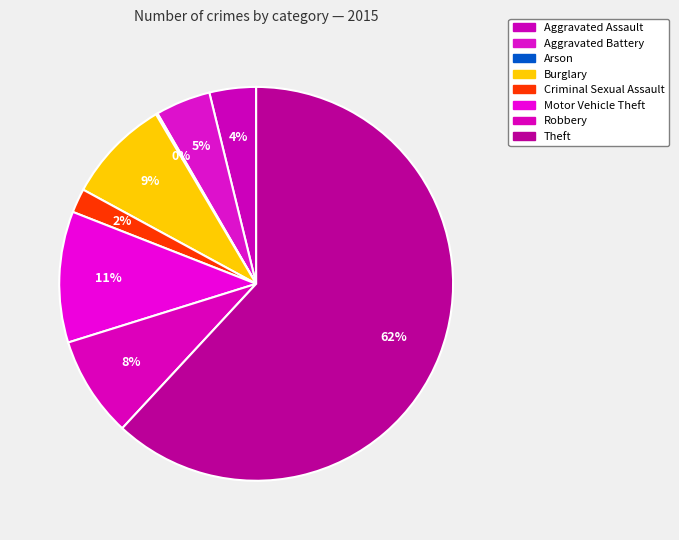

Which slice is the smallest?

Arson